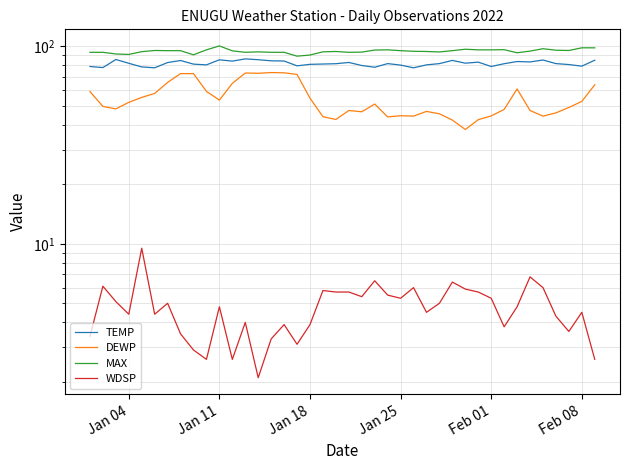

Is this an area chart (filled region under the line)?

No